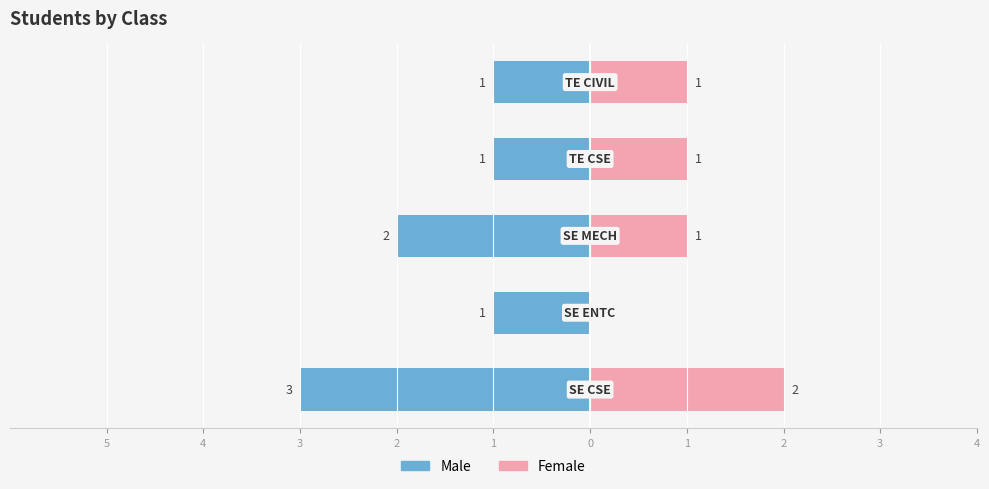

What is the value of the Female bar at the 1st from the left?

2